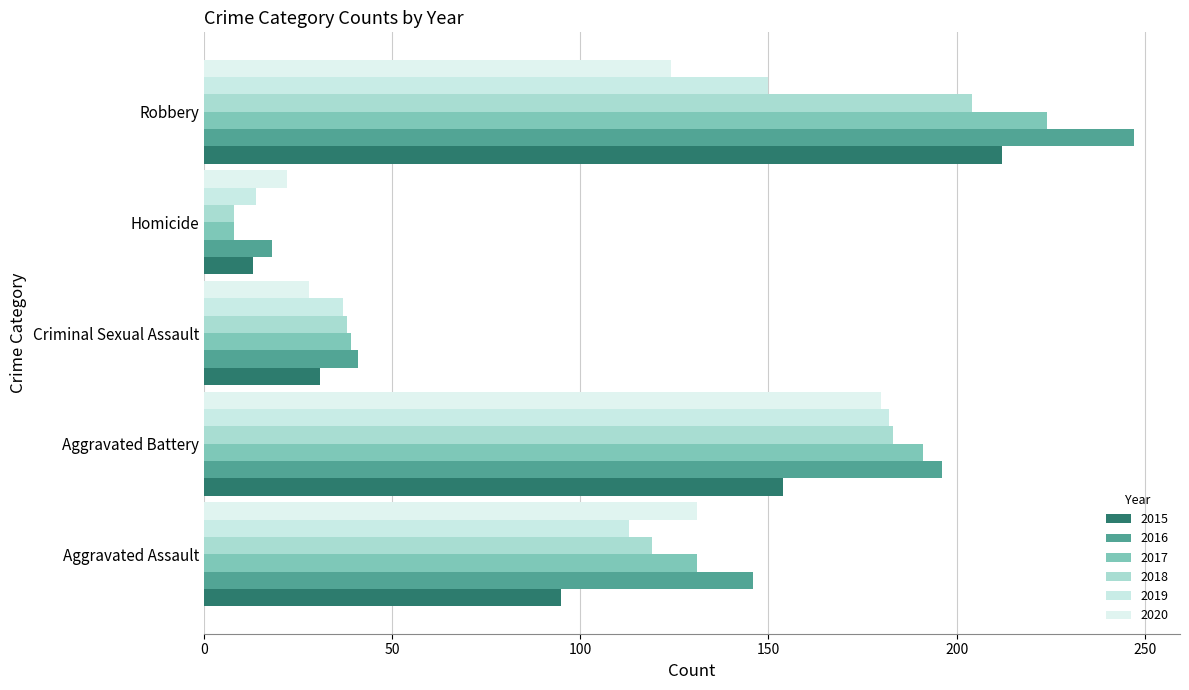

How many values in the 2020 series are below 124?

2